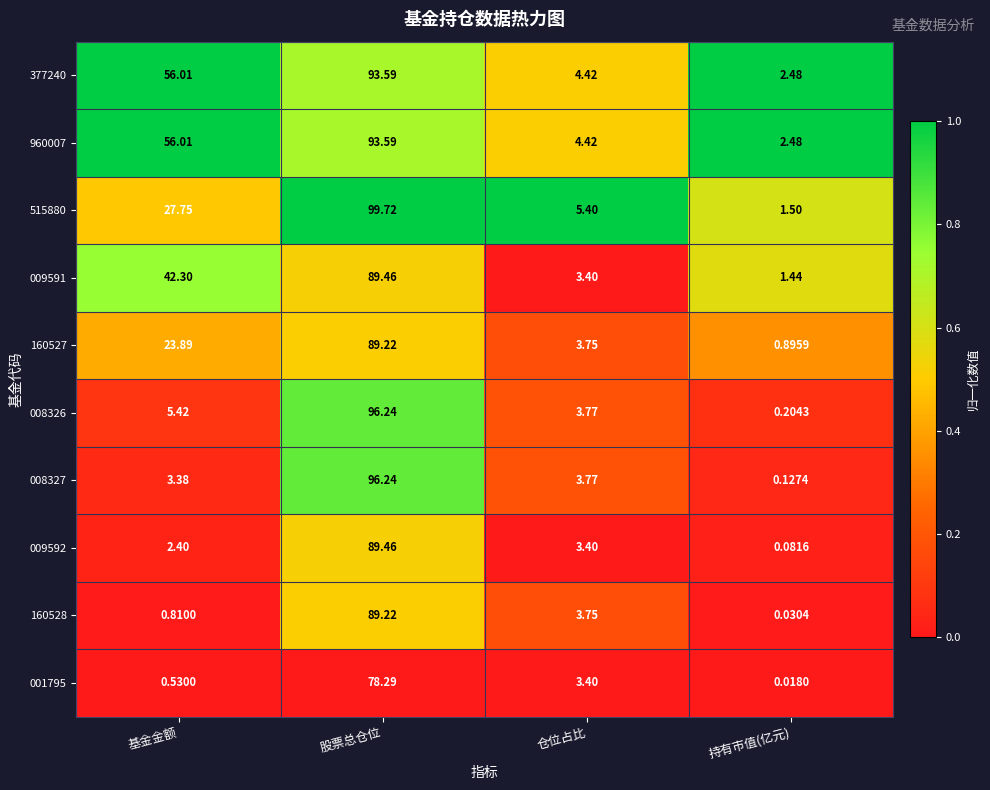

Which category has the lowest value across all series?

持有市值(亿元)